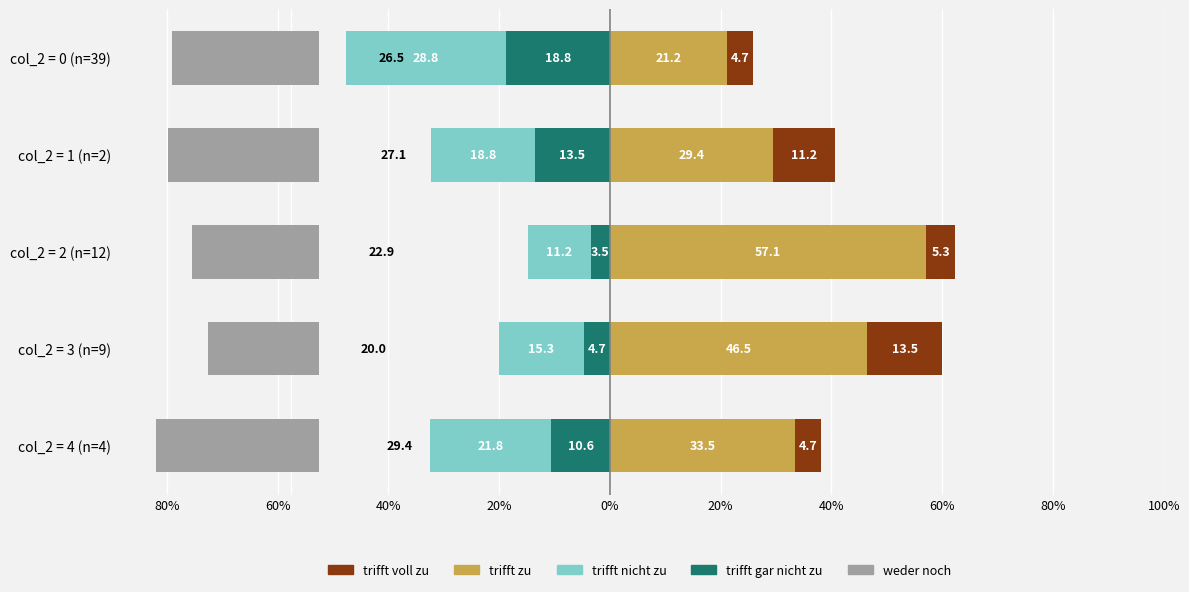

Which series changed the most between 80% and 0%?

trifft zu